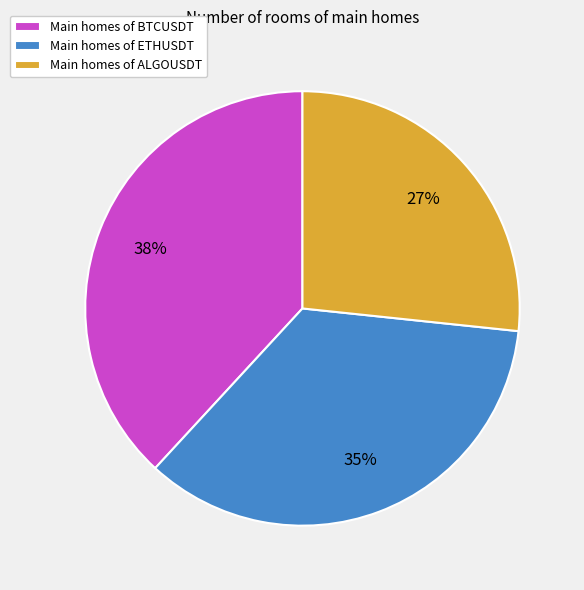

How many segments does this pie chart have?

3